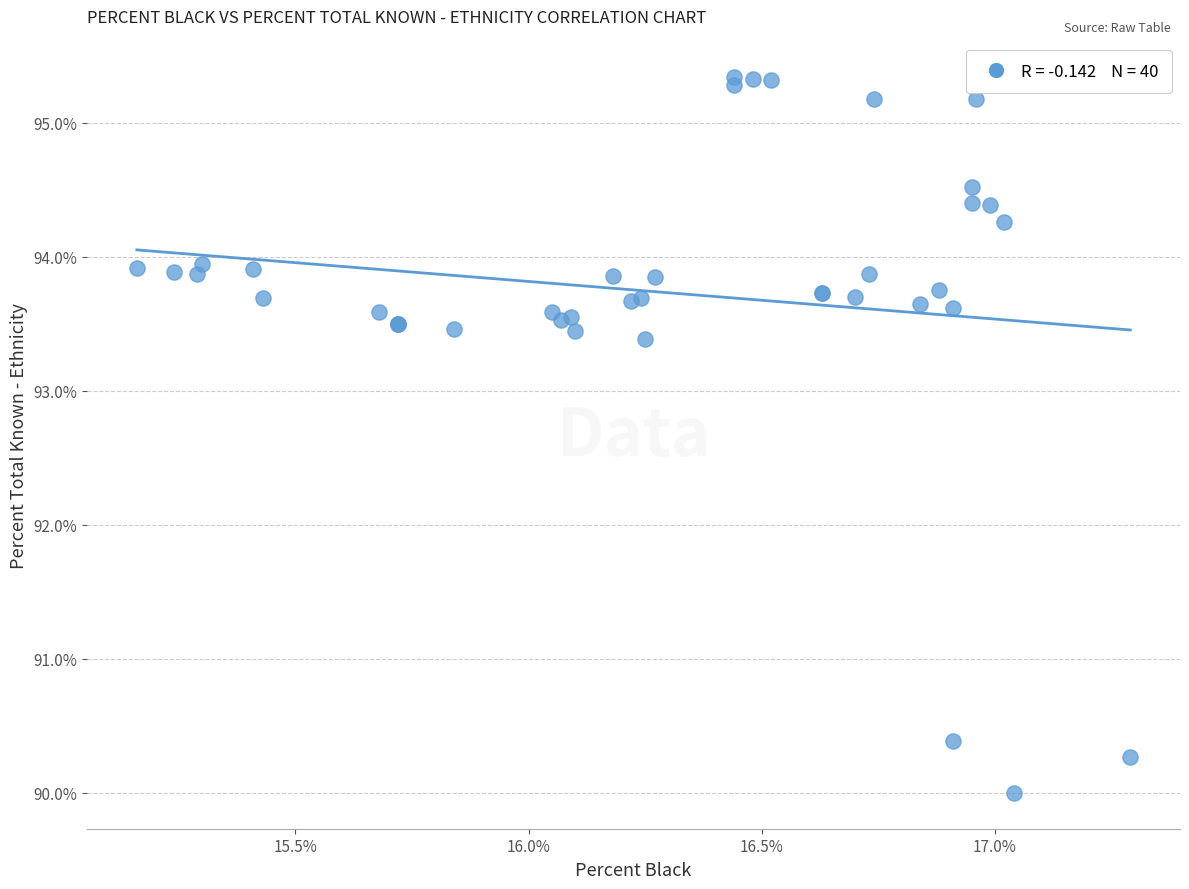

What Y value in the scatter plot is closest to 92?

93.4